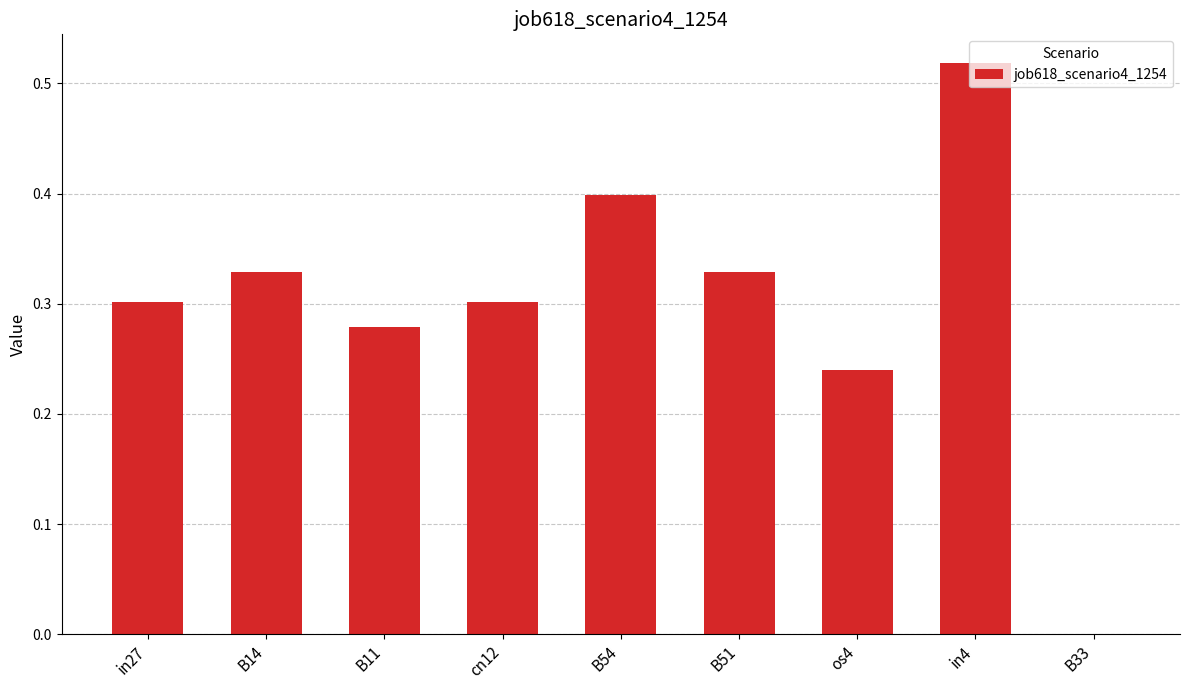

What is the sum of the values at B14 and B54?

0.7